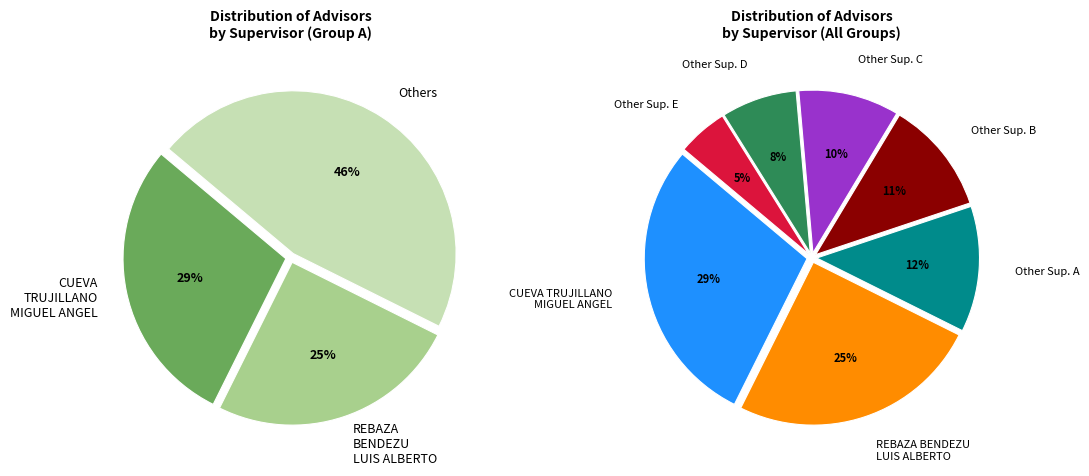

Which slice is the largest?

CUEVA TRUJILLANO MIGUEL ANGEL